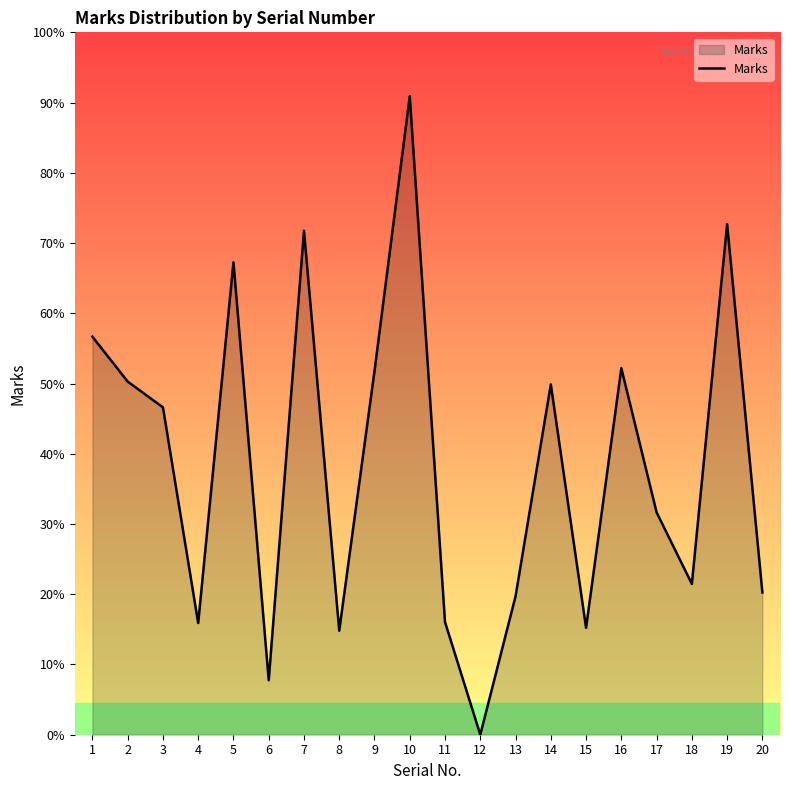

Does the chart have visible grid lines?

No